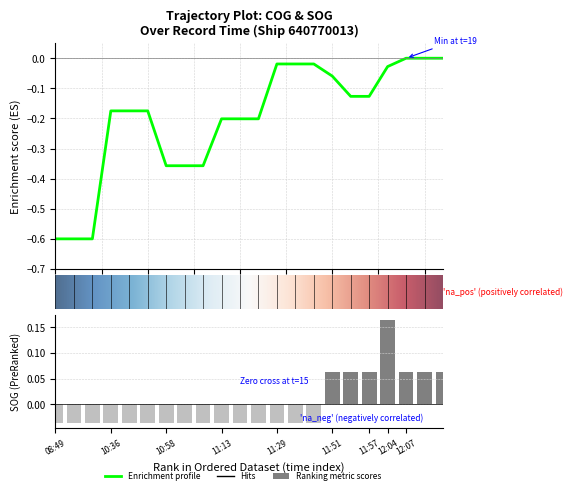

The COG series shows -0.2 at 10:36. True or false?

True